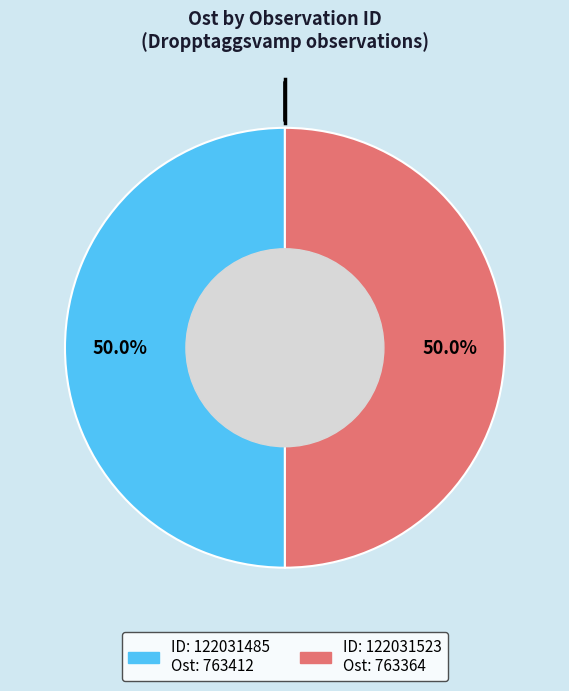

Count the number of slices in the pie.

2